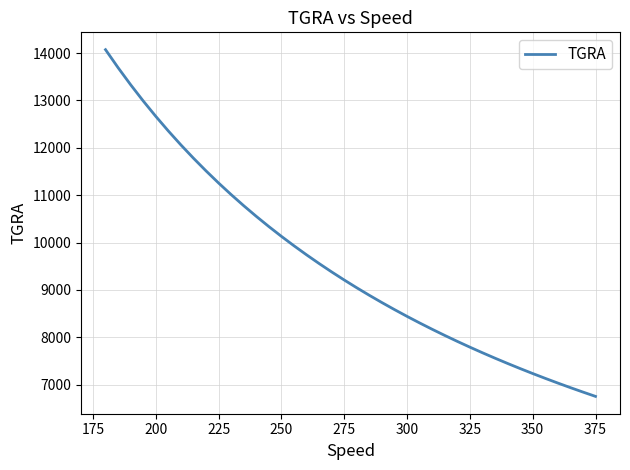

Reading left to right, extract all data points from this chart.

14071.7	13691.4	13331.1	12989.3	12664.5	12355.7	12061.5	11781.0	11513.2	11257.4	11012.6	10778.3	10553.8	10338.4	10131.6	9933.0	9742.0	9558.1	9381.1	9210.6	9046.1	8887.4	8734.2	8586.1	8443.0	8304.6	8170.7	8041.0	7915.3	7793.6	7675.5	7560.9	7449.7	7341.8	7236.9	7135.0	7035.9	6939.5	6845.7	6754.4